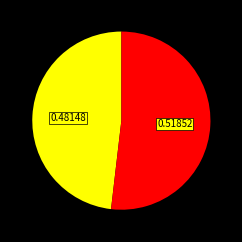

Does any single category account for the majority?

Yes